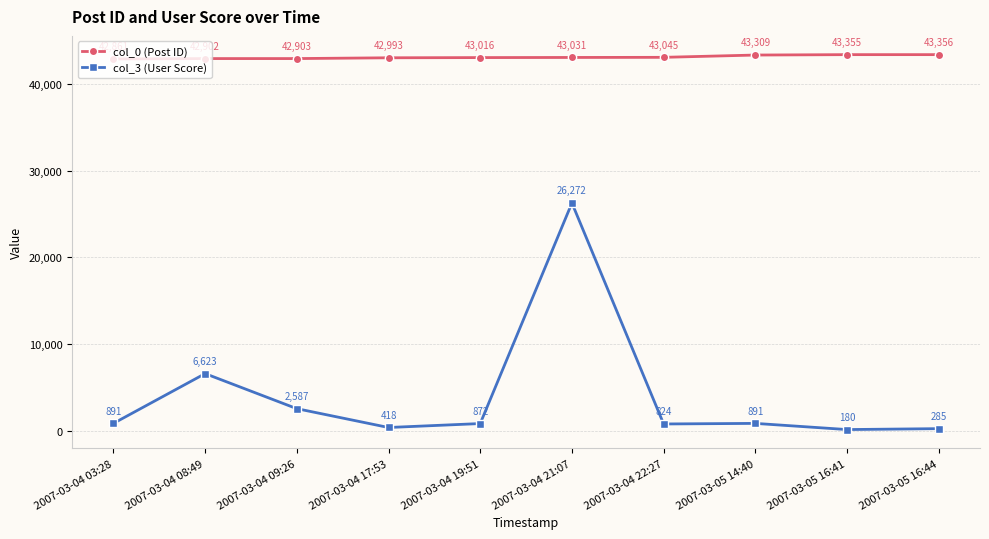

Count the number of categories in the chart.

10